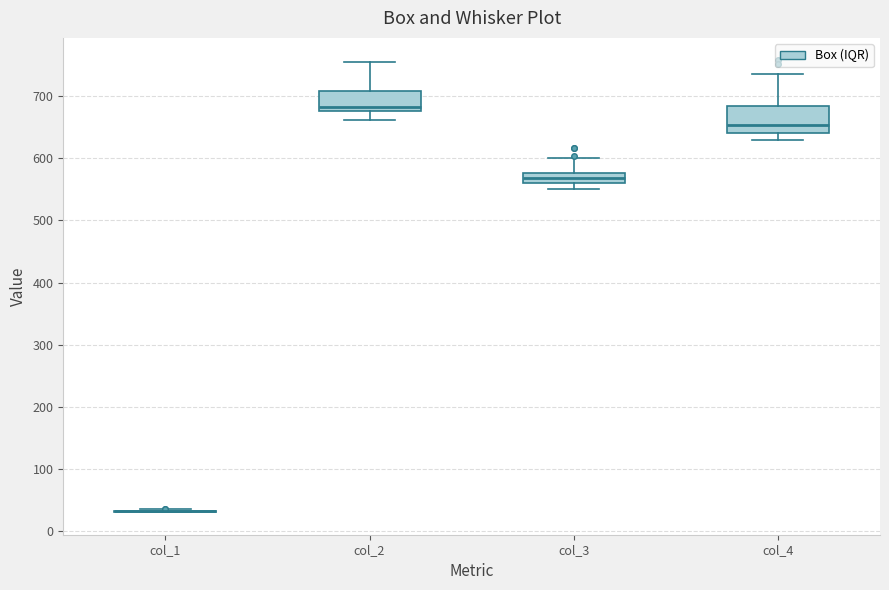

Comparing the boxes themselves (not the whiskers), which one is the tallest?

col_4